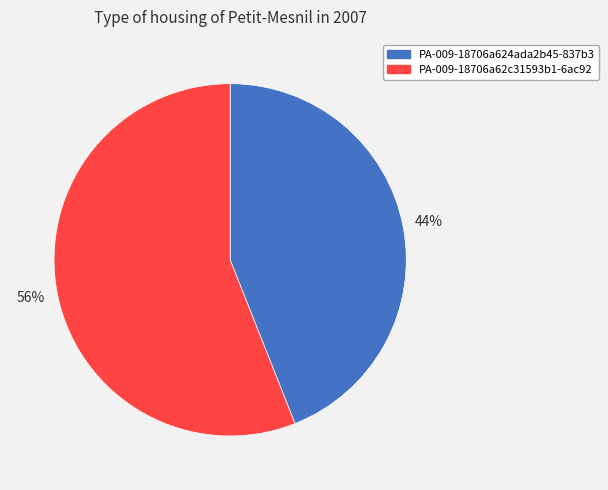

Is there any slice that represents more than half of the pie?

Yes